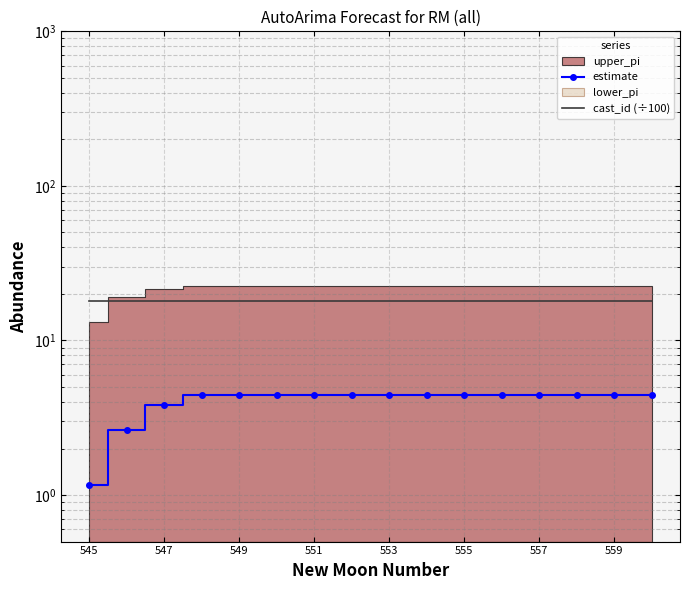

The value of cast_id (÷100) at 559 is 10.4. True or false?

False